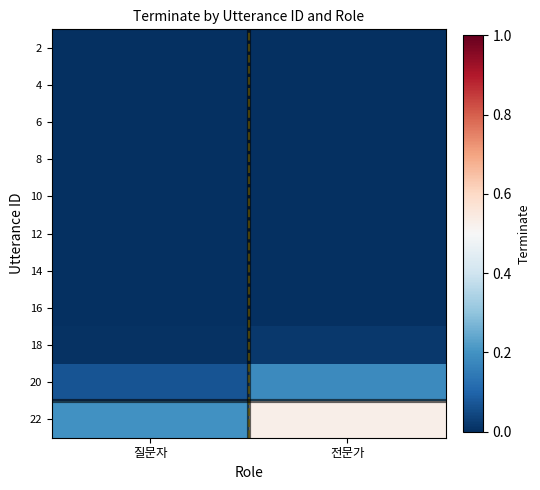

How many categories are shown in the chart?

2